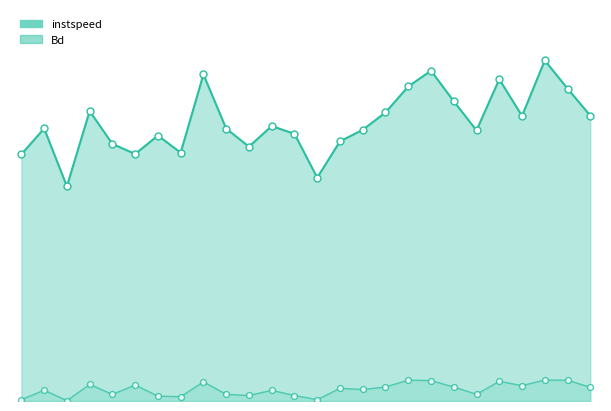

Which series has the widest spread of Y values?

instspeed